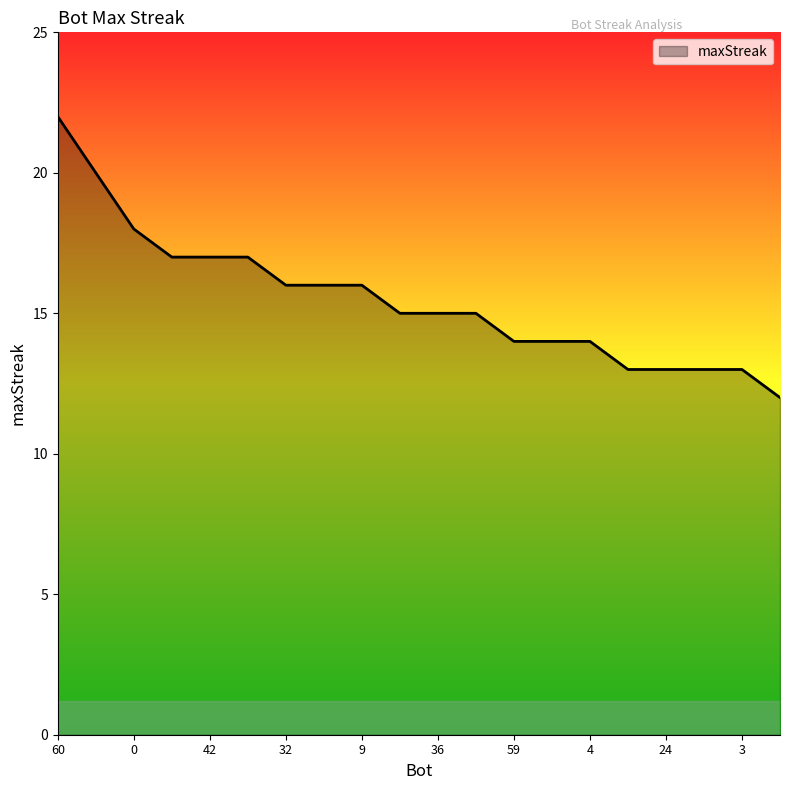

Count the number of categories in the chart.

20